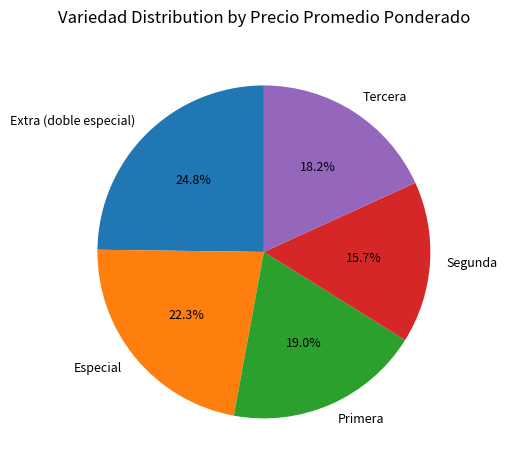

To the nearest percent, what percentage of the pie is Extra (doble especial)?

25%